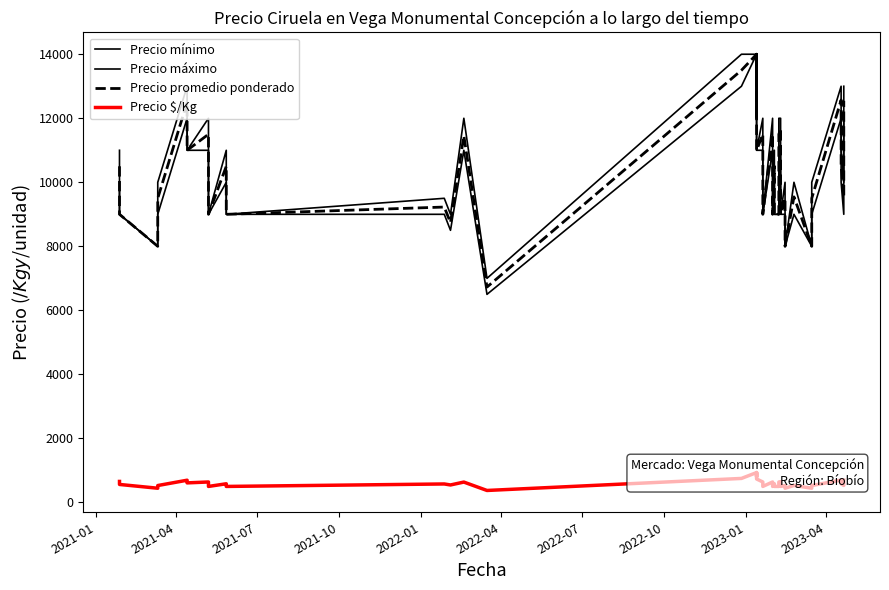

Reading left to right, list all the values displayed in this chart.

Precio mínimo: 10000	9000	8000	9000	12000	11000	11000	9000	10000	9000	9000	8500	11000	6500	13000	14000	12000	12000	14000	11000	11000	11000	9000	11000	9000	10000	9000	9000	11000	11000	9000	9000	8000	9000	8000	9000	12000	10000	9000	12000
Precio máximo: 11000	9000	8000	10000	13000	11000	12000	9000	11000	9000	9500	9000	12000	7000	14000	14000	12000	12000	14000	11000	11000	12000	9000	12000	9000	11000	9000	9000	12000	12000	9000	10000	8000	10000	8000	10000	13000	11000	10000	13000
Precio promedio ponderado: 10500	9000	8000	9500	12500	11000	11500	9000	10500	9000	9227	8740	11455	6727	13500	14000	12000	12000	14000	11000	11000	11500	9000	11500	9000	10500	9000	9000	11500	11667	9000	9500	8000	9545	8000	9500	12571	10500	9545	12545
Precio $/Kg: 656	562	444	528	694	611	639	500	583	500	577	546	636	374	750	933	800	800	933	733	733	639	500	639	500	583	500	500	639	648	500	528	444	530	444	528	698	583	530	697